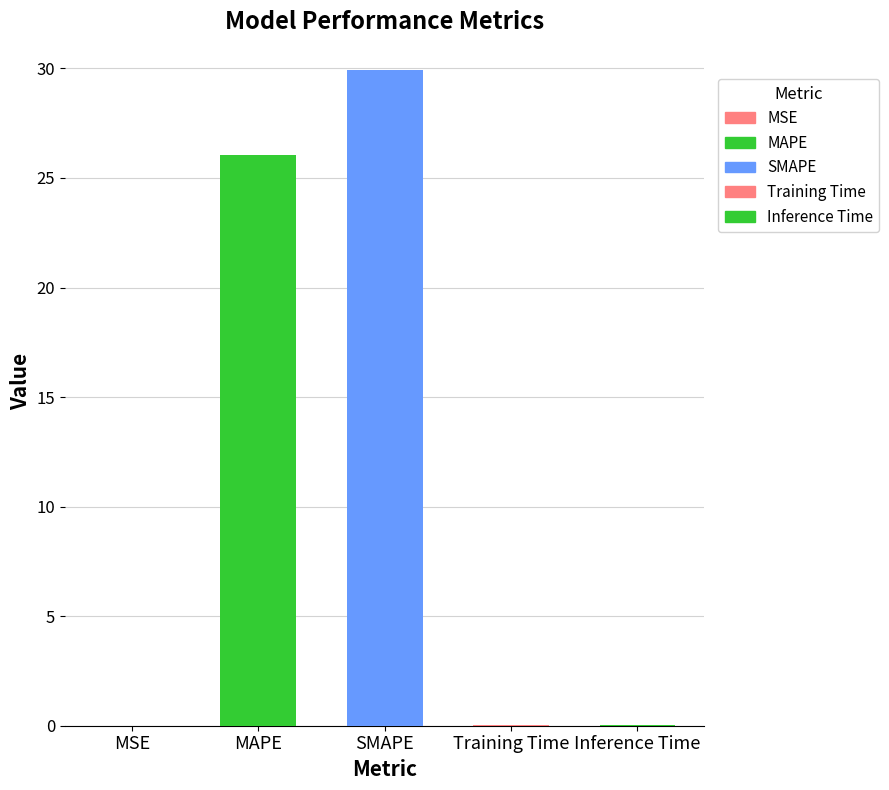

Which category has the highest value across all series?

SMAPE